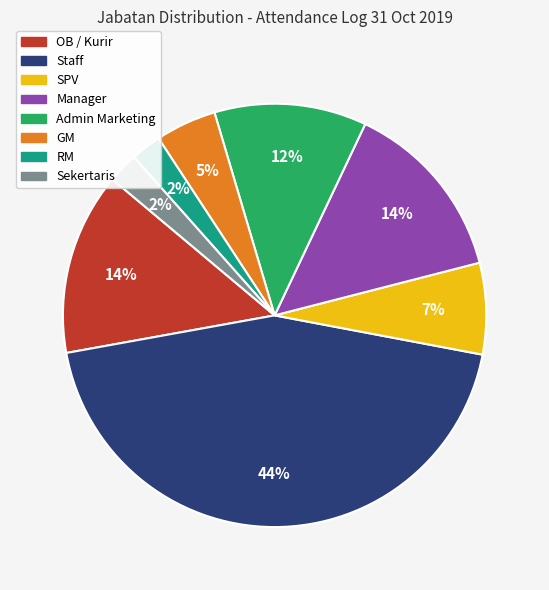

To the nearest percent, what is the difference between the OB / Kurir and GM slice percentages?

9%